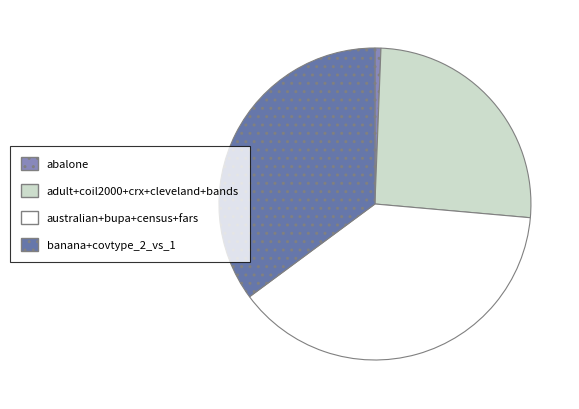

Rank the categories by value from highest to lowest.

australian+bupa+census+fars, banana+covtype_2_vs_1, adult+coil2000+crx+cleveland+bands, abalone